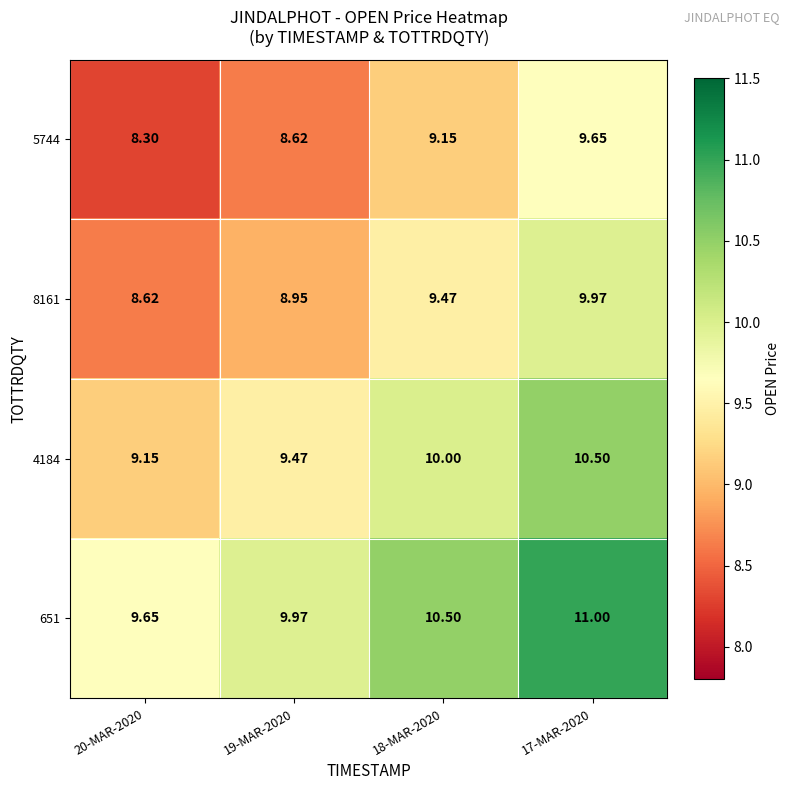

Which series changed the most between 20-MAR-2020 and 19-MAR-2020?

8161